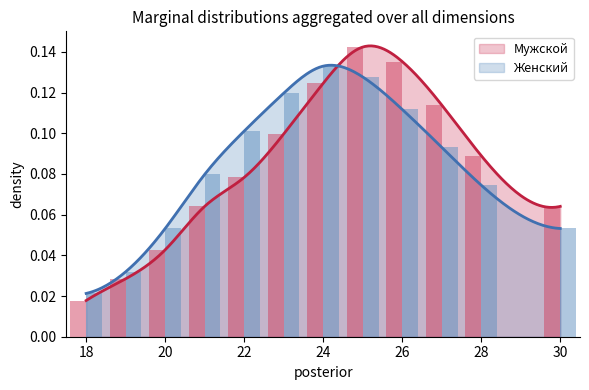

Which series changed the most between 21 and 22?

Женский